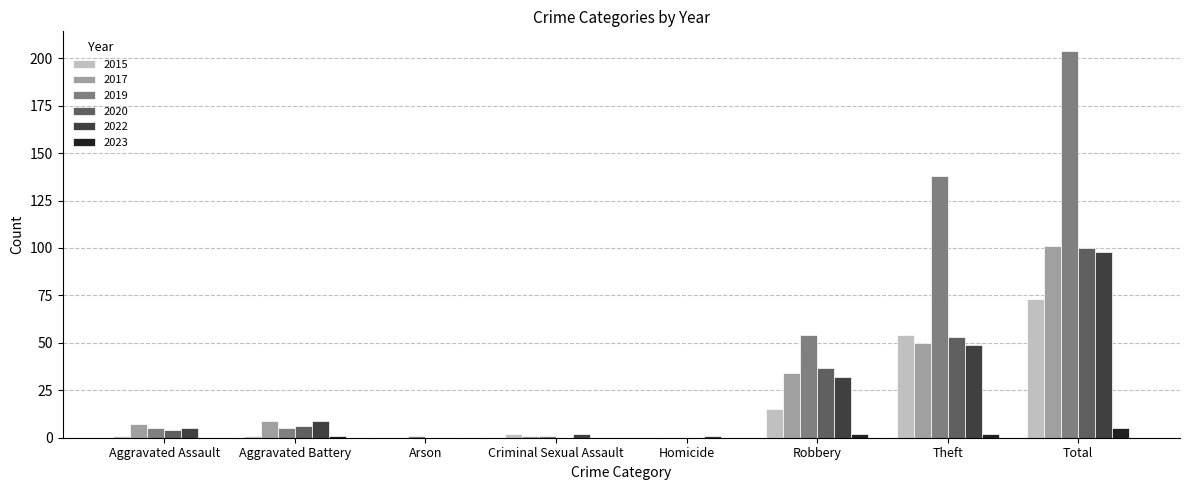

Which series has the widest spread of values?

2019